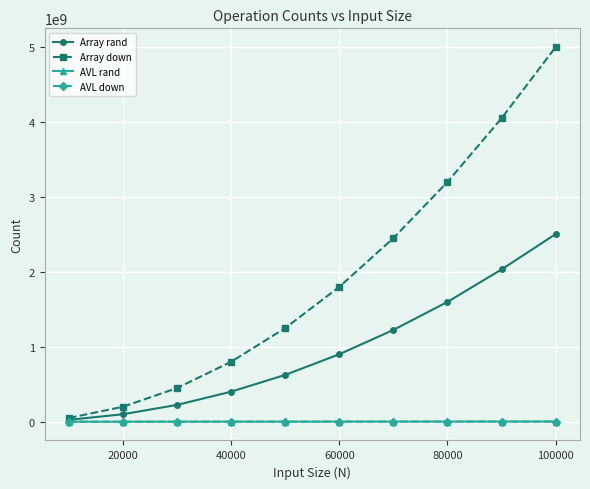

Which series has the largest total across all categories?

Array down